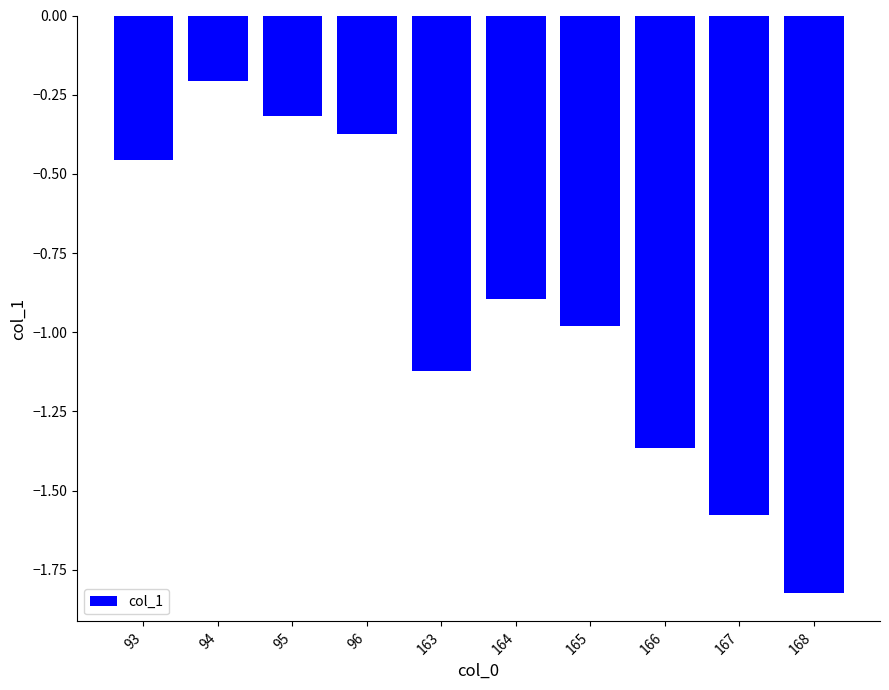

Which has a higher value, 164 or 163?

164